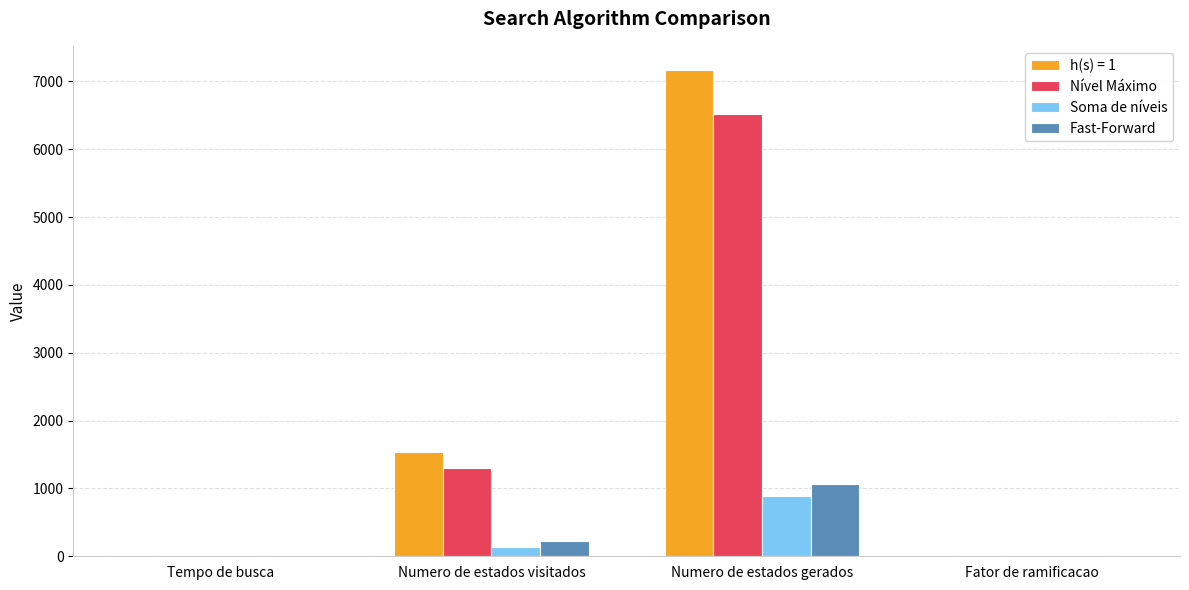

How many distinct data groups are displayed?

4